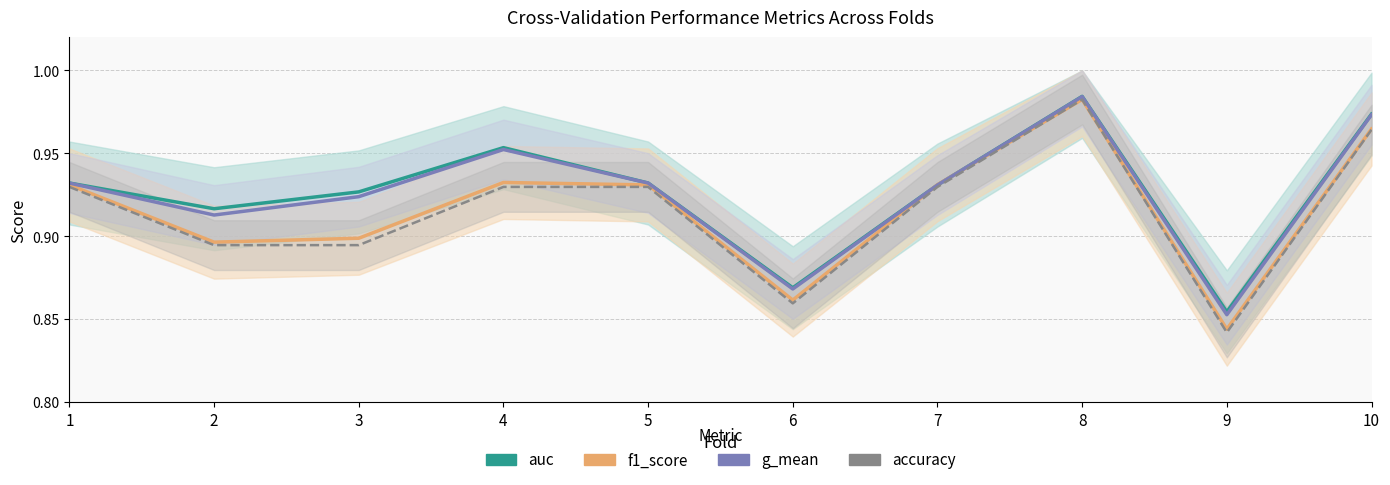

How many intersections are there between g_mean and f1_score?

2